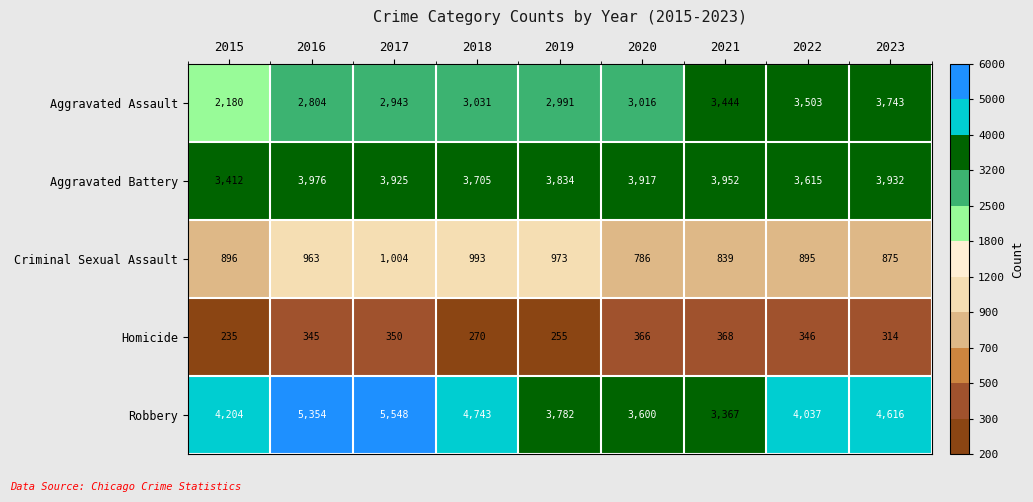

True or false: Aggravated Assault has a value of 2943 at 2017.

True